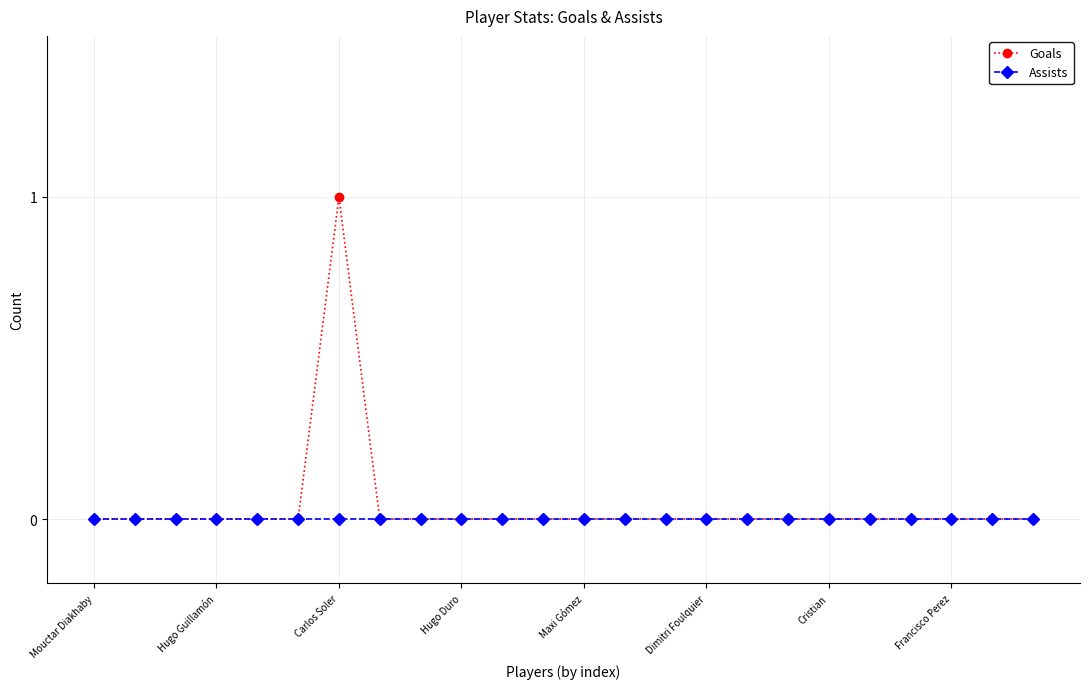

Rank the series by their maximum value, from highest to lowest.

Goals, Assists